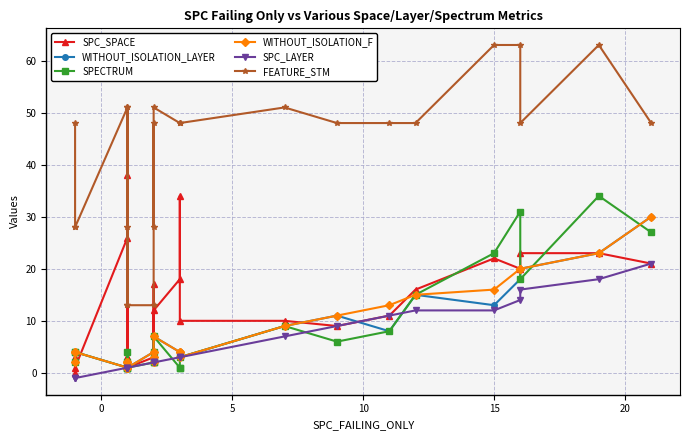

What is the value of the SPC_SPACE point at the 22nd from the left?

23